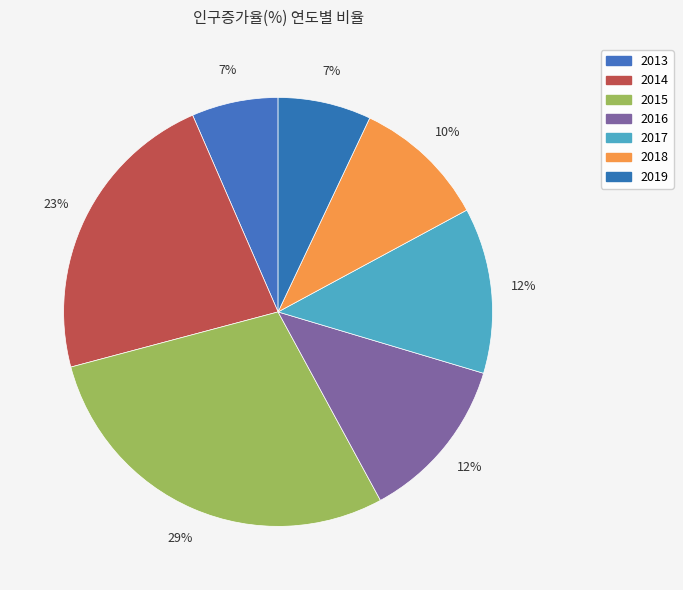

How many slices are in this pie chart?

7